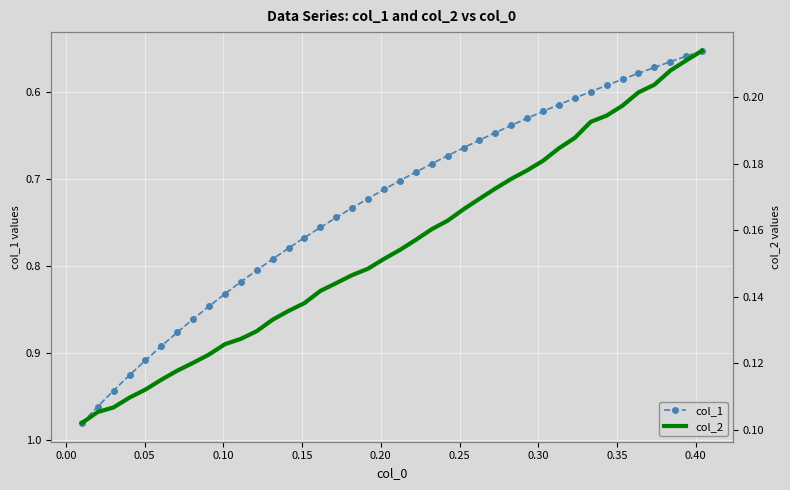

The value of col_1 at 0.05 is 0.9. True or false?

True